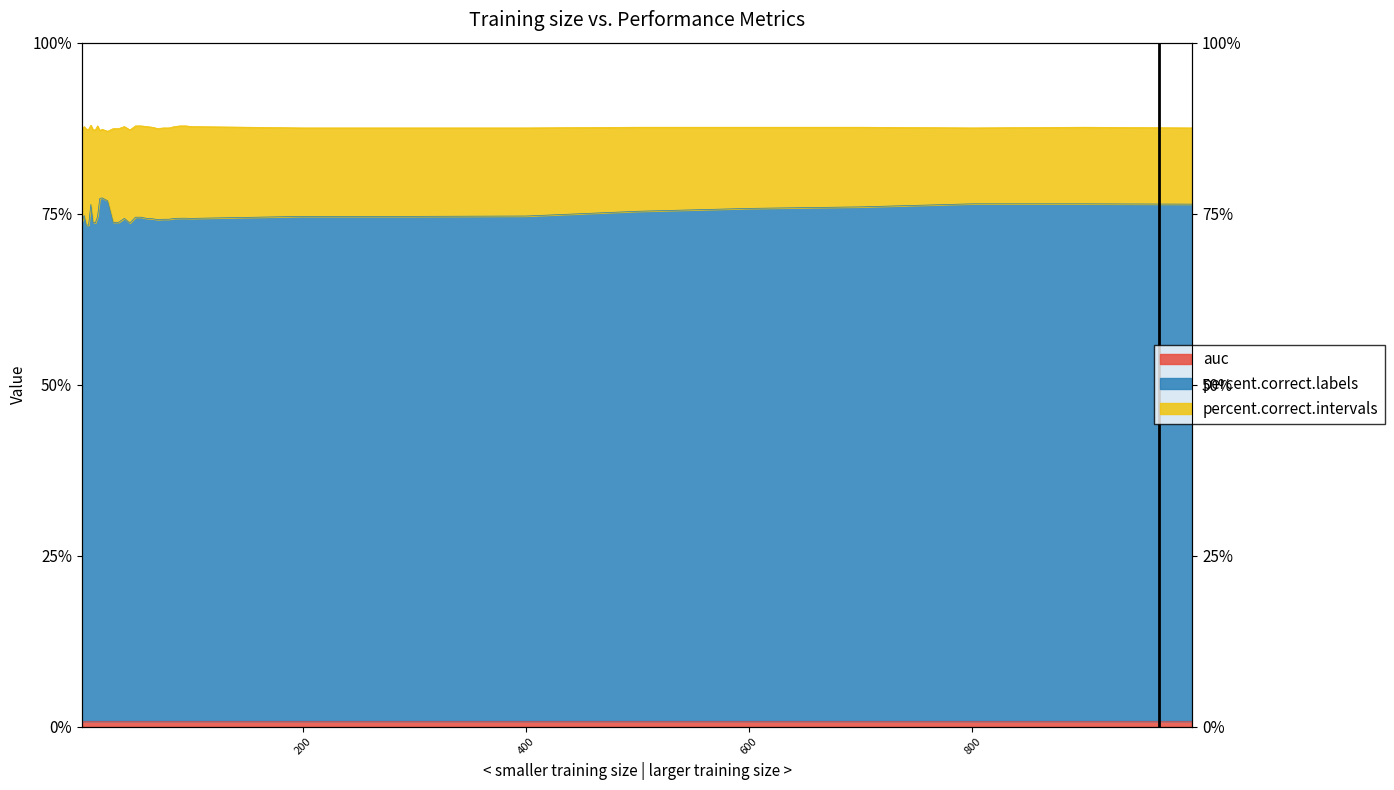

What is the value of the percent.correct.intervals point at the 4th from the left?

87.3